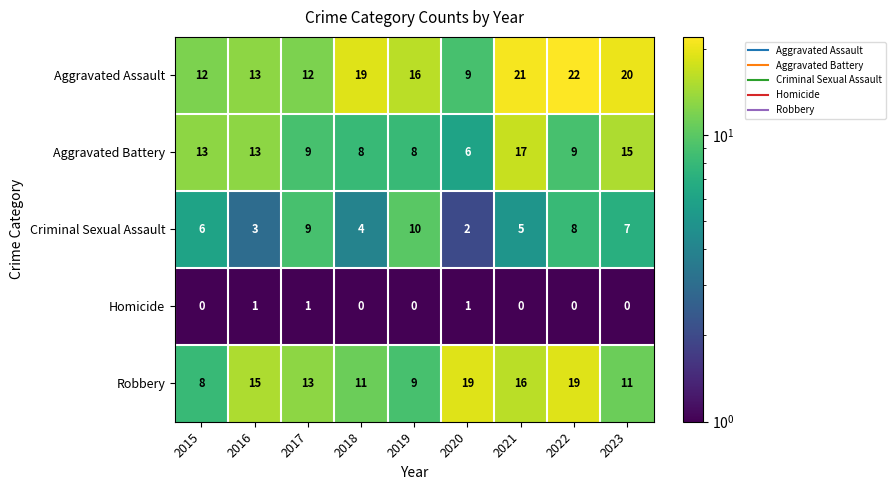

What is the greatest value displayed?

22